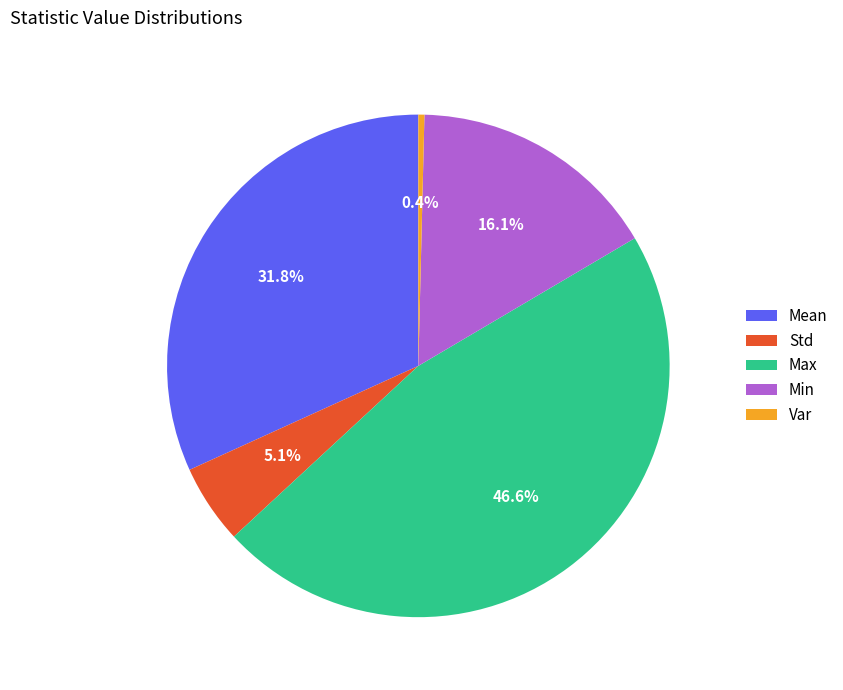

What percentage is NOT represented by Mean?

68.2%